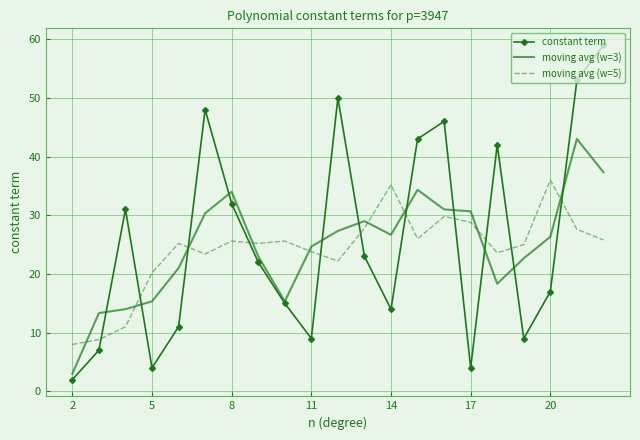

Which series has the largest total across all categories?

constant term